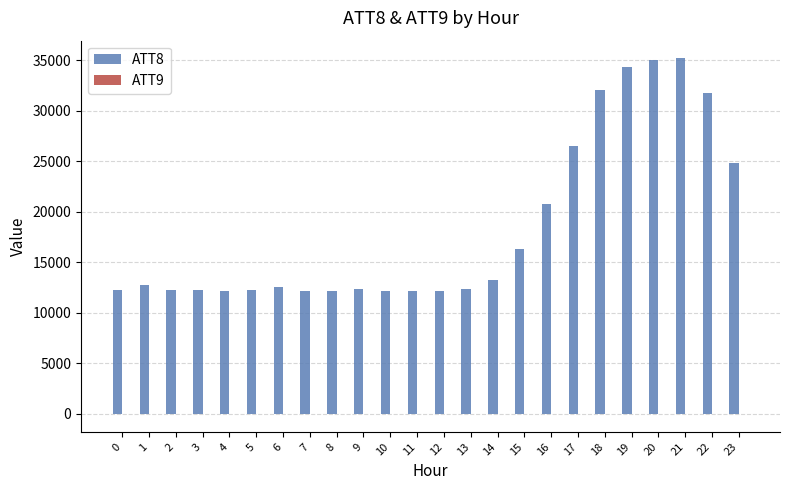

Which series has the largest total across all categories?

ATT8